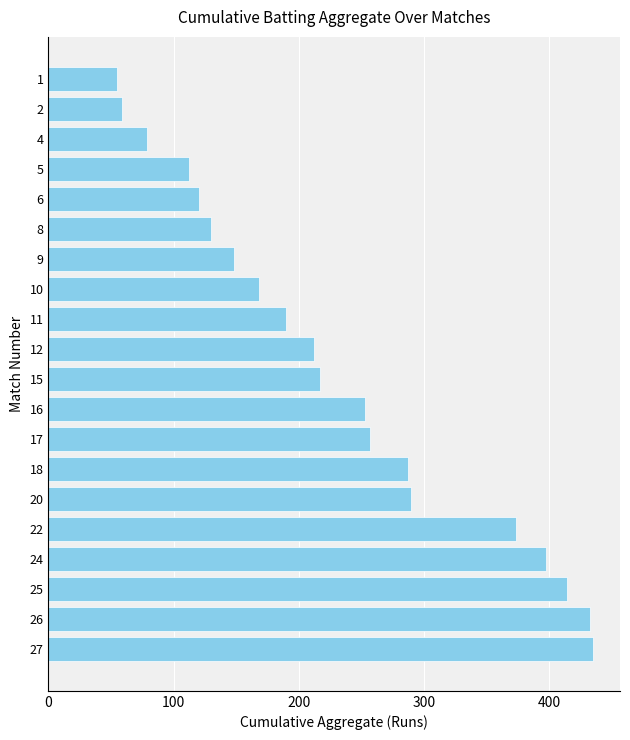

What is the difference between the maximum and minimum values?

380